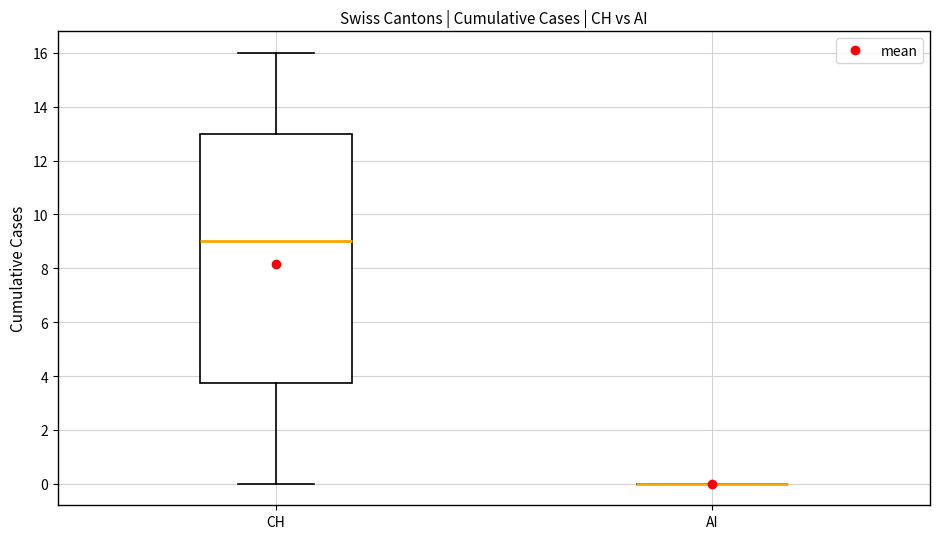

Which box is the tallest, from its lower edge to its upper edge?

CH